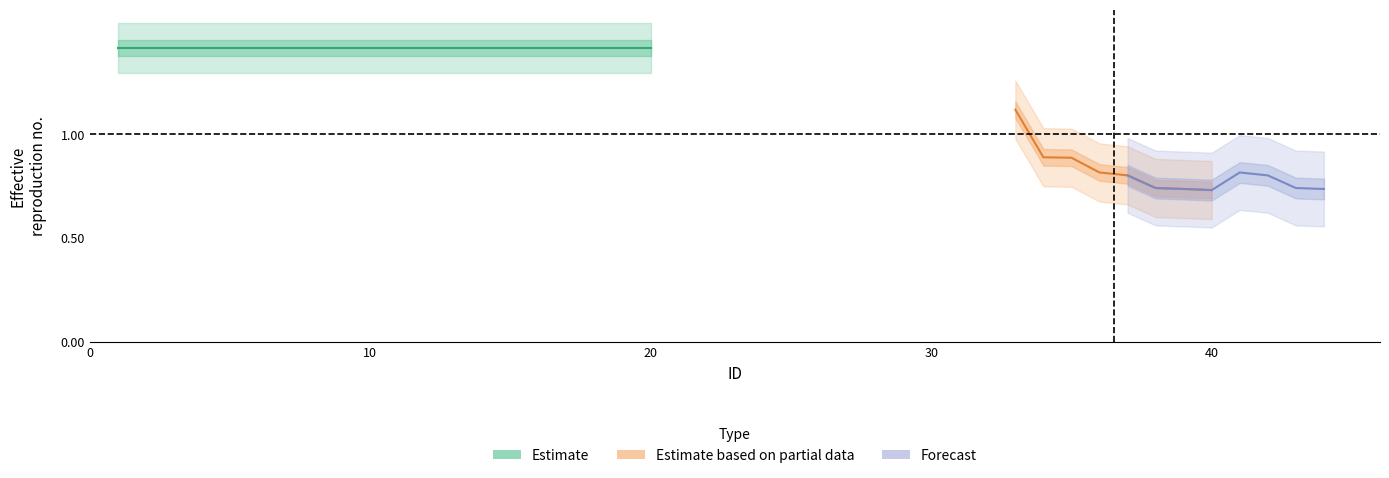

True or false: Estimate_based_on_partial_data has more than 1 interior local peaks.

False